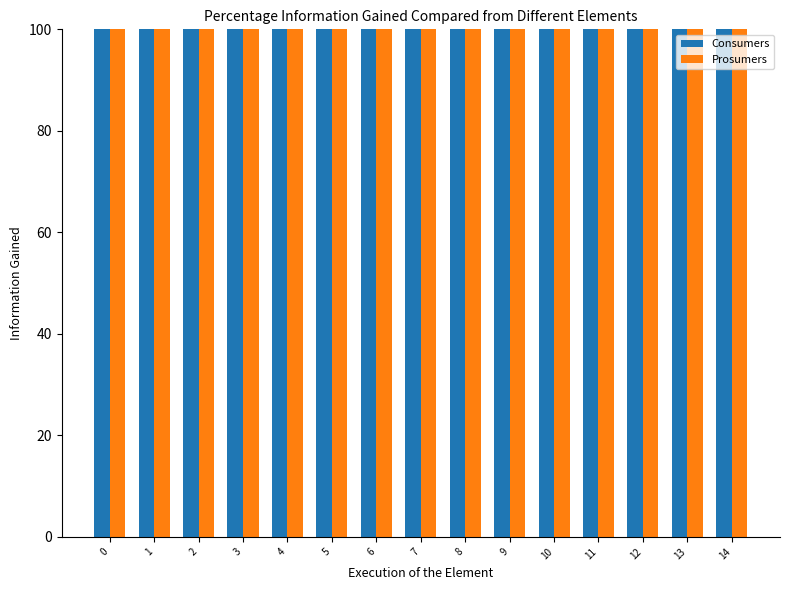

What is the smallest value displayed?

440